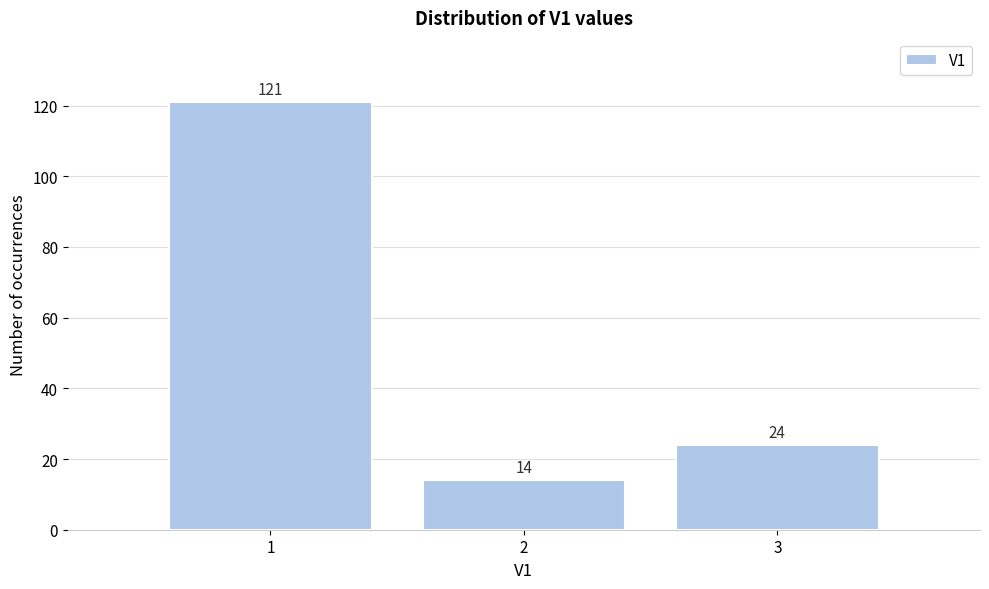

Reading right to left, list all the values displayed in this chart.

24	14	121